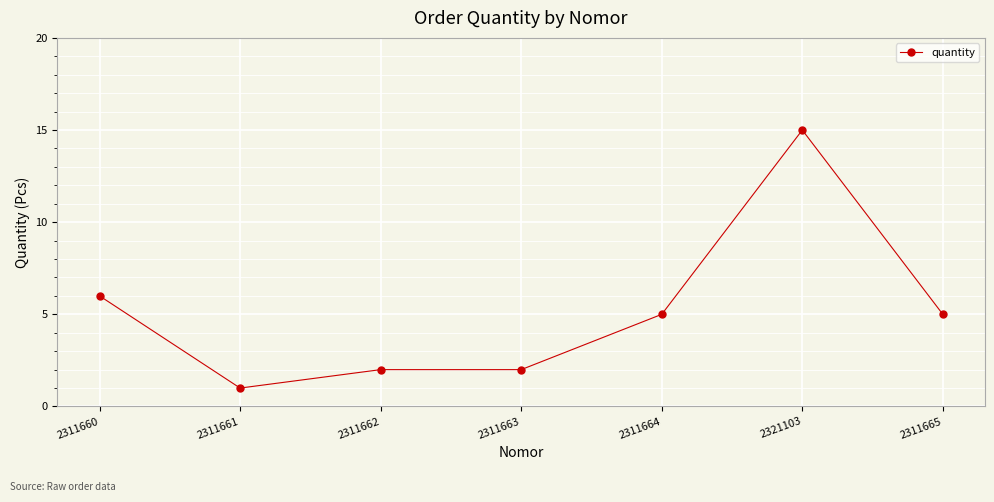

Where does the data first go above 5?

2311660